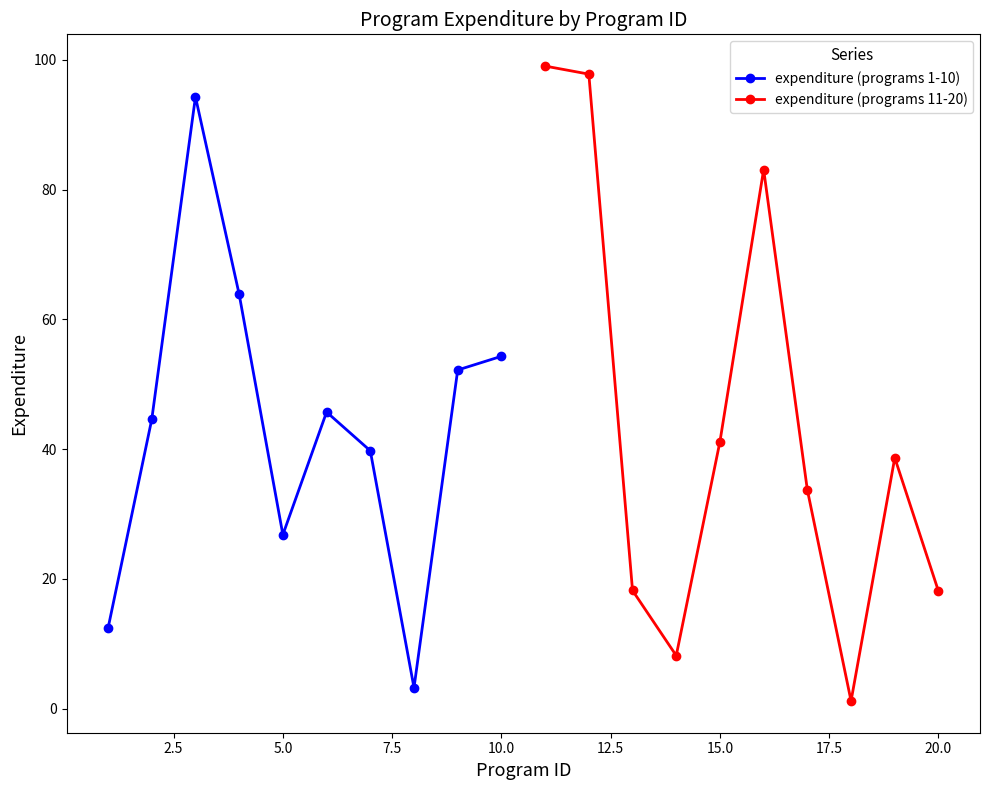

What is the lowest value of the expenditure (programs 11-20) series?

1.2